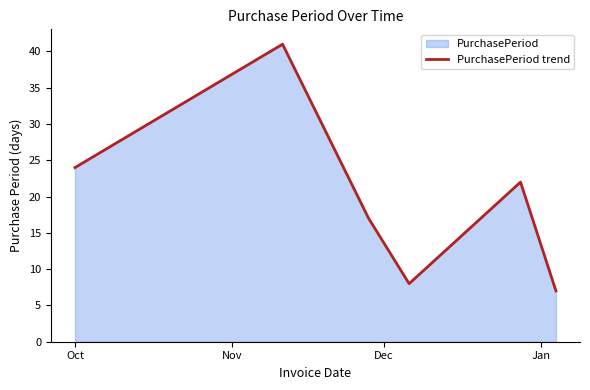

True or false: the data has more than 1 interior local peaks.

True